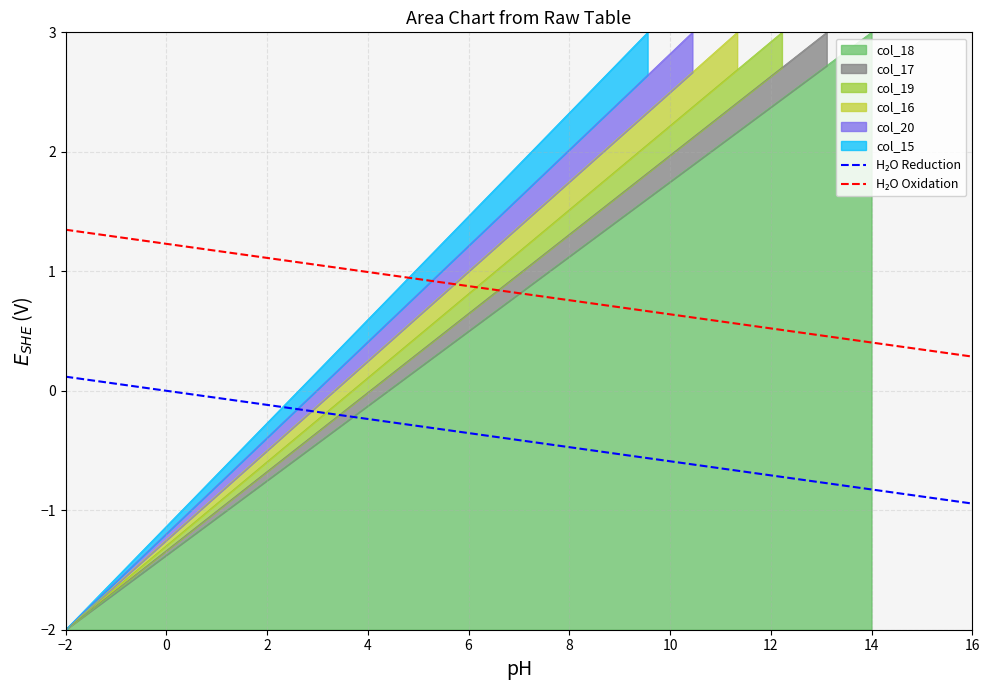

True or false: there are more than 0 points higher than both neighbors.

False